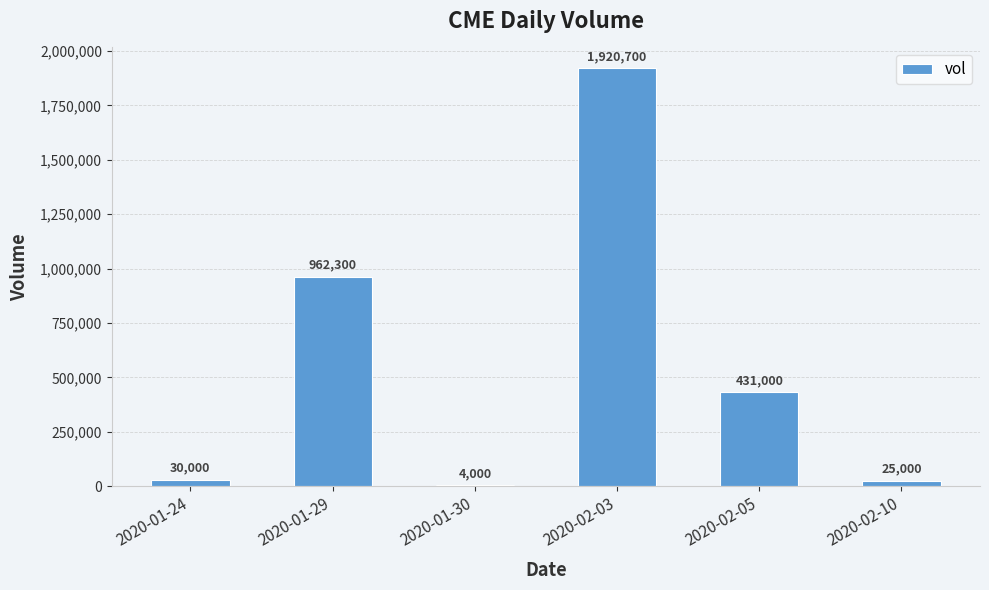

Which label corresponds to the largest value in the chart?

2020-02-03